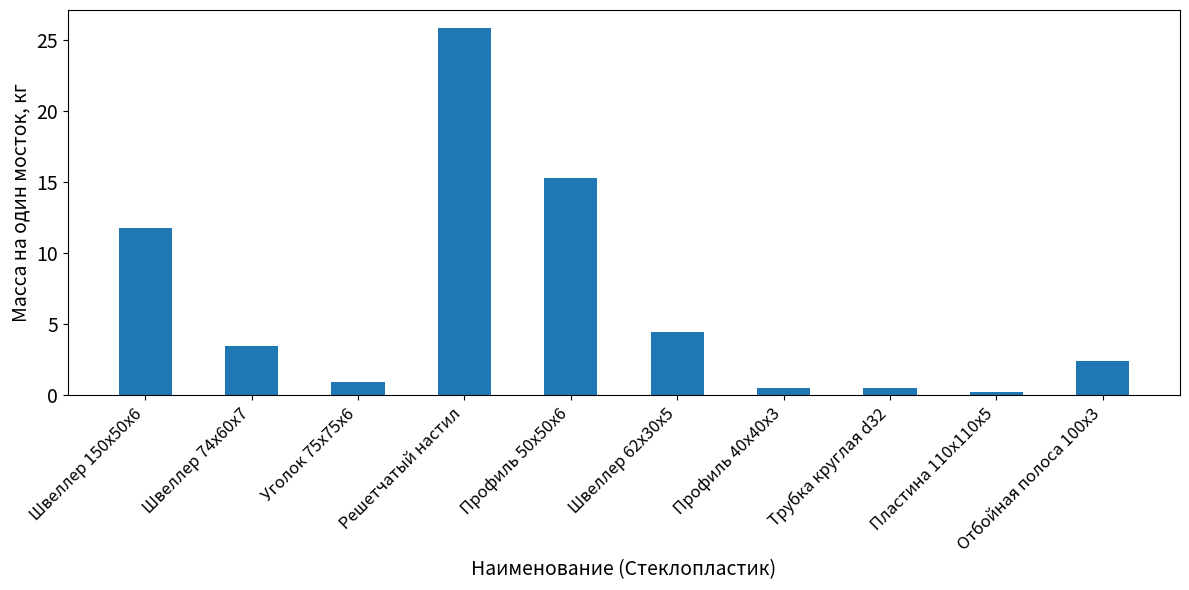

Between Трубка круглая d32 and Пластина 110x110x5, which is larger?

Трубка круглая d32